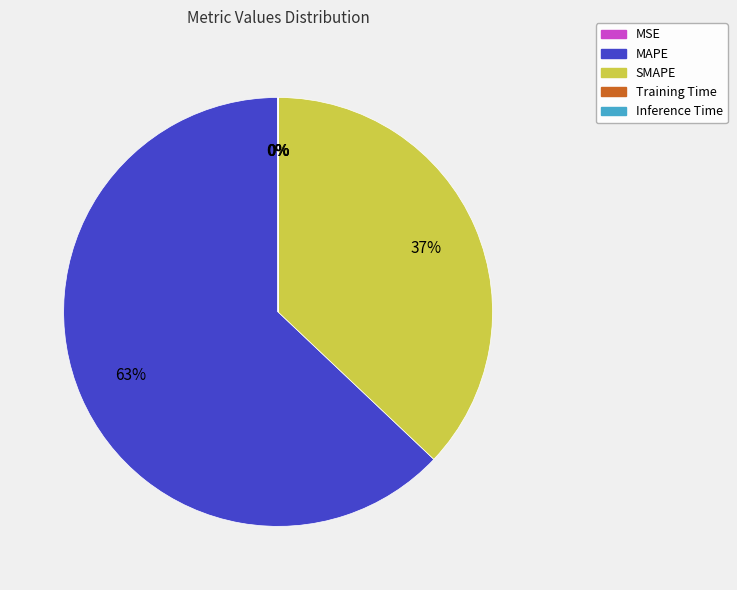

To the nearest percent, what portion does SMAPE represent?

37%